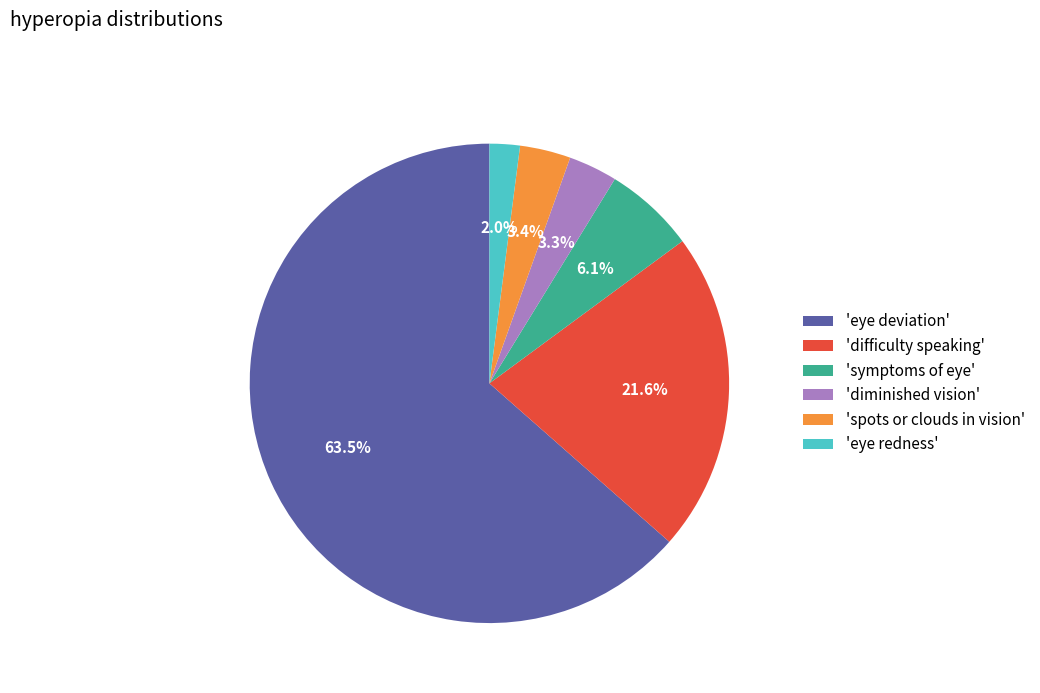

Is there a majority slice in this chart?

Yes